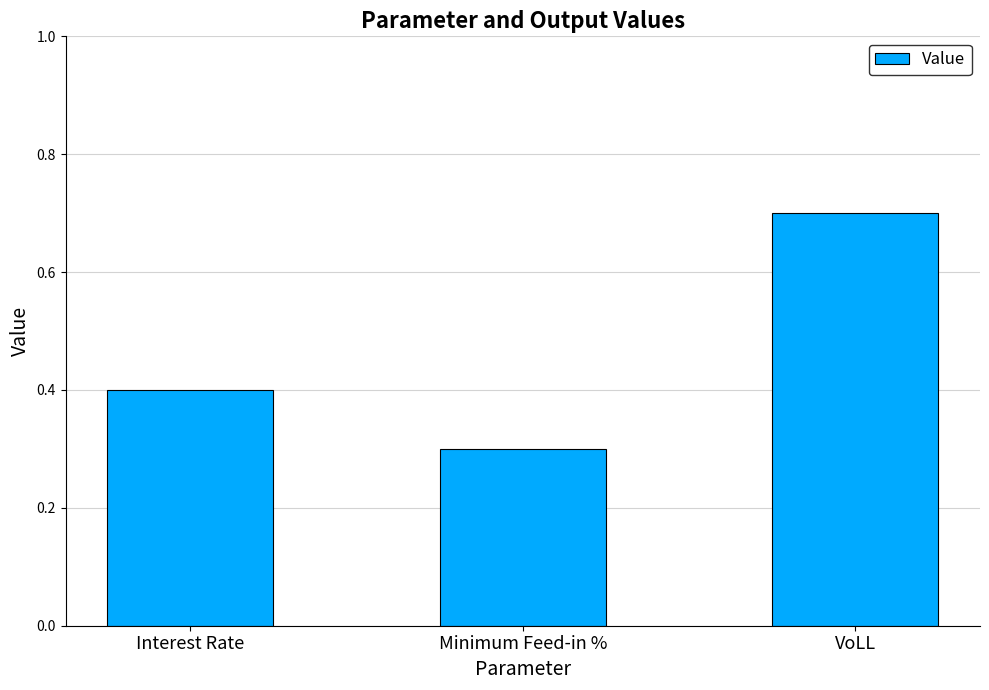

Count the values in the range 0 to 1.

3